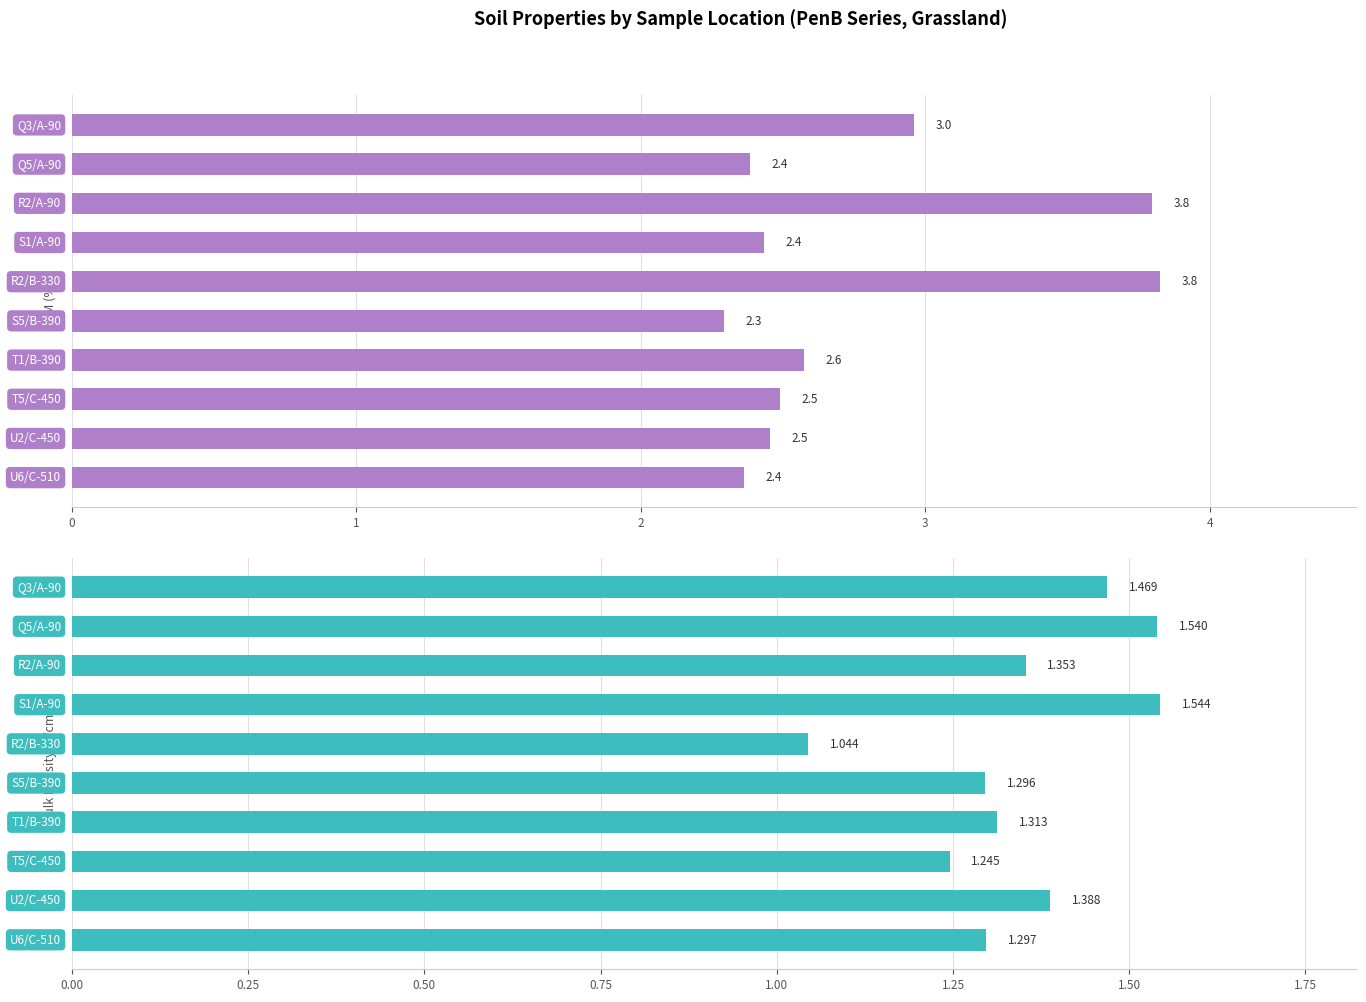

Are the bars horizontal?

Yes